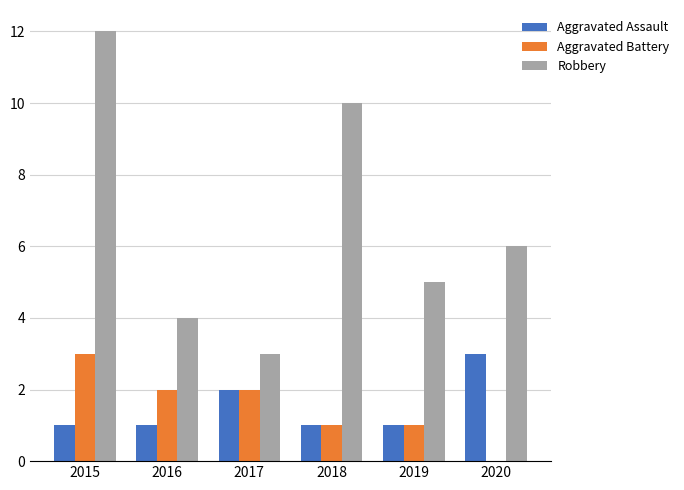

Is the value of Robbery at 2015 greater than the value of Aggravated Battery at 2015?

Yes